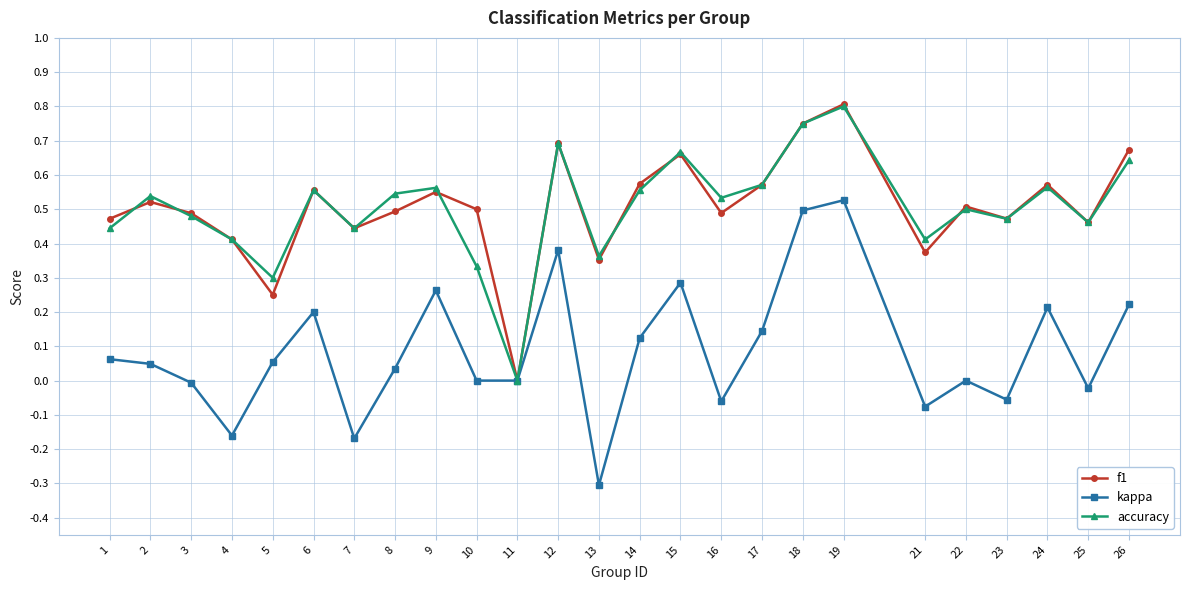

True or false: accuracy has a value of 0.5 at 22.

True